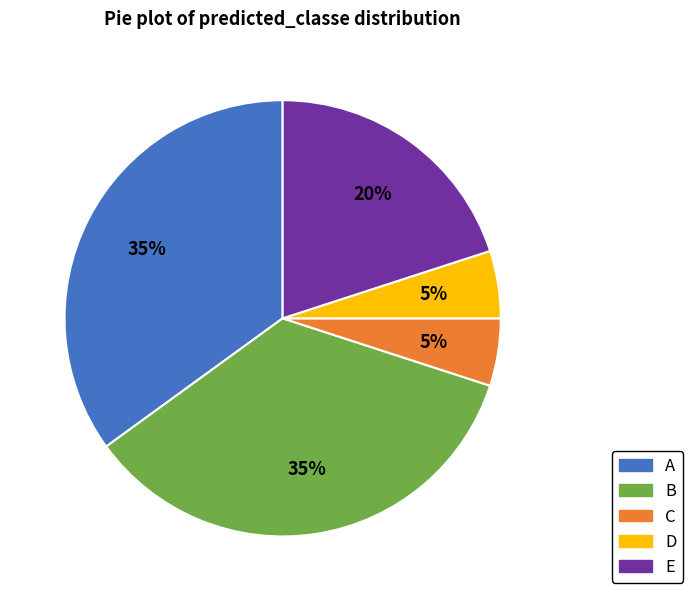

Is there any slice that represents more than half of the pie?

No